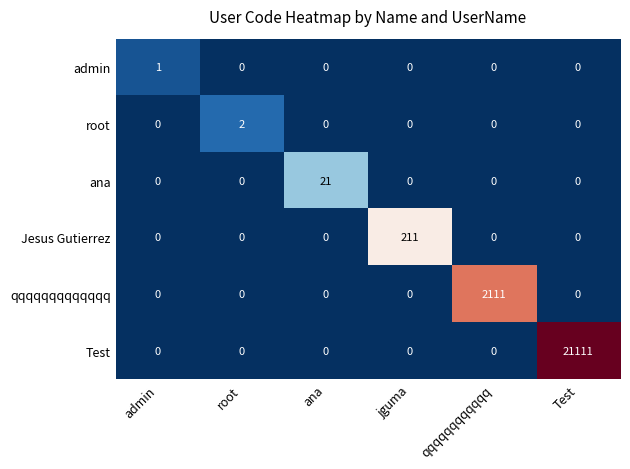

What is the average value of the Jesus Gutierrez series?

35